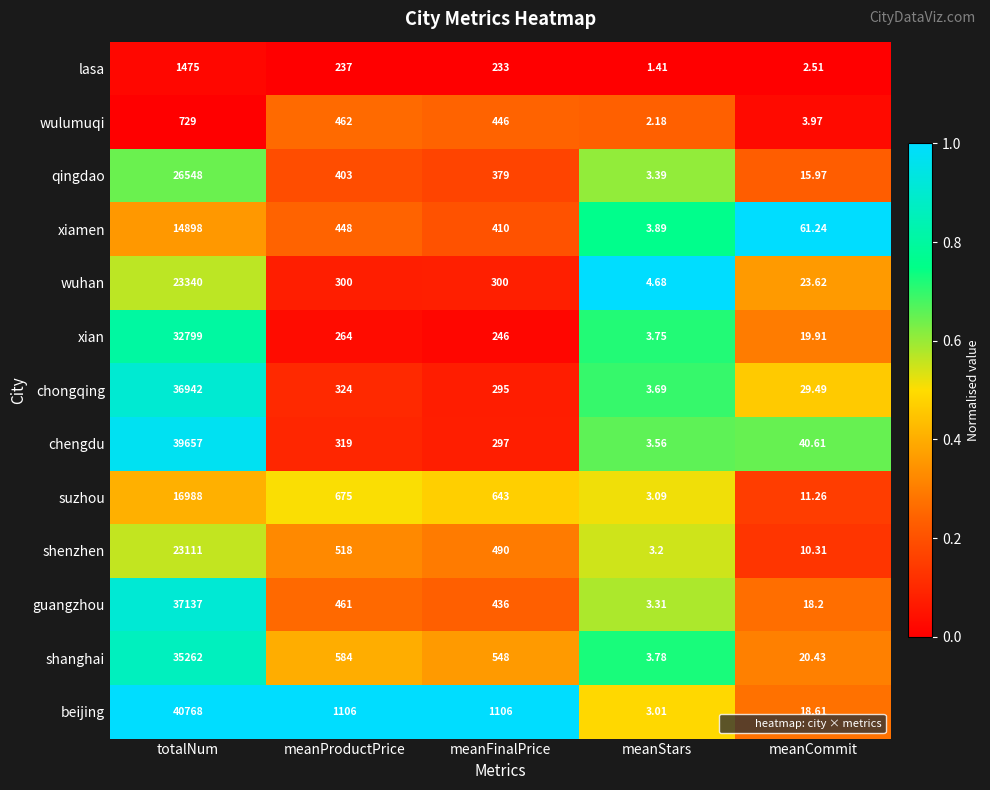

At meanStars, list the series in order from largest to smallest.

wuhan, xiamen, shanghai, xian, chongqing, chengdu, qingdao, guangzhou, shenzhen, suzhou, beijing, wulumuqi, lasa